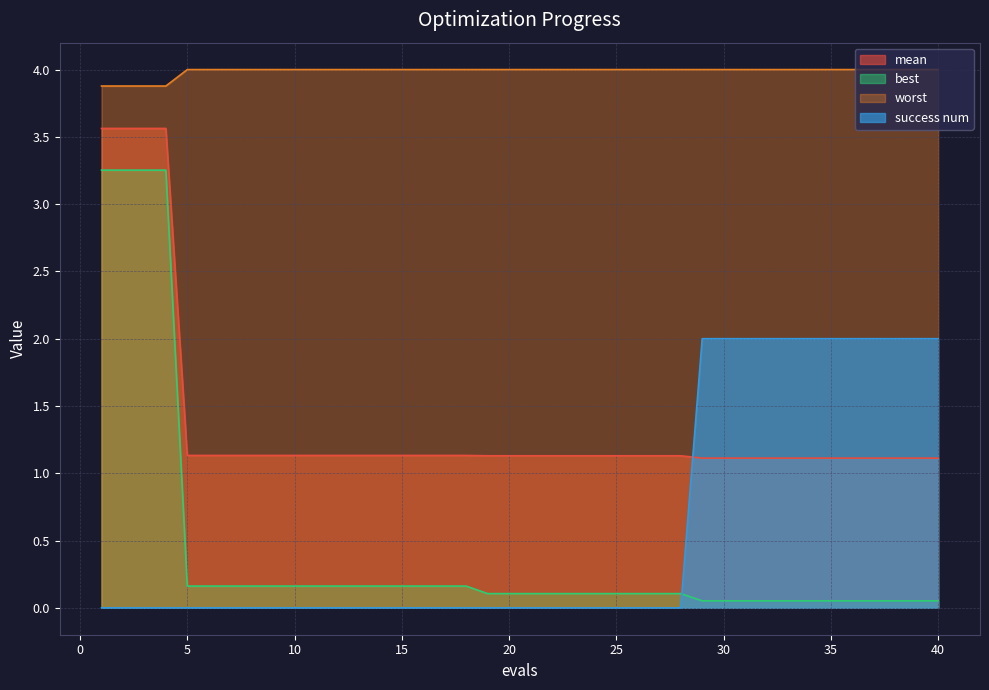

True or false: best has more than 0 points higher than both neighbors.

False